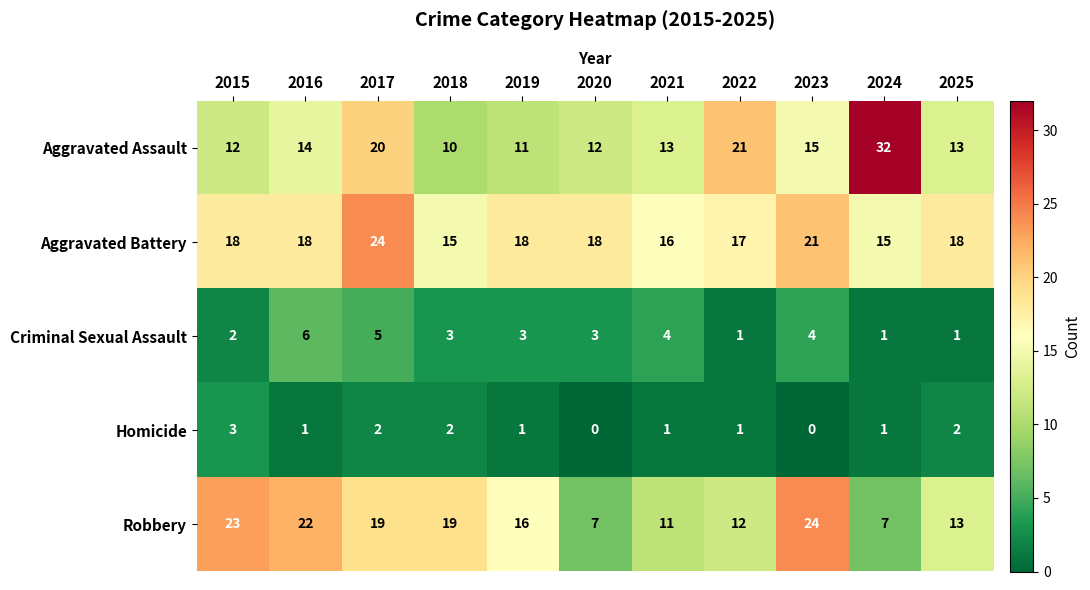

What is the total value across all series at 2023?

64